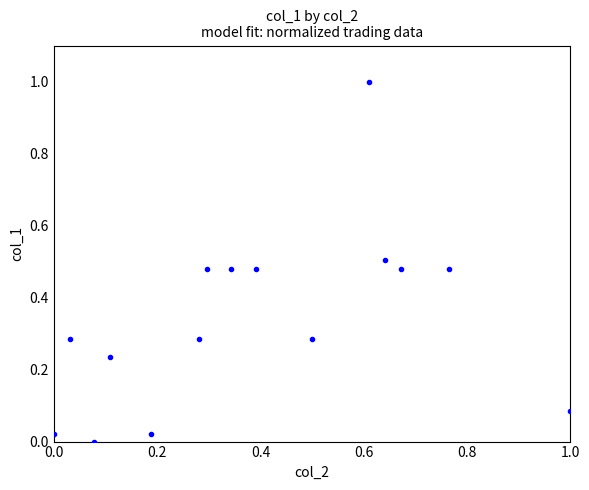

What is the range of X values (max minus min)?

1.0